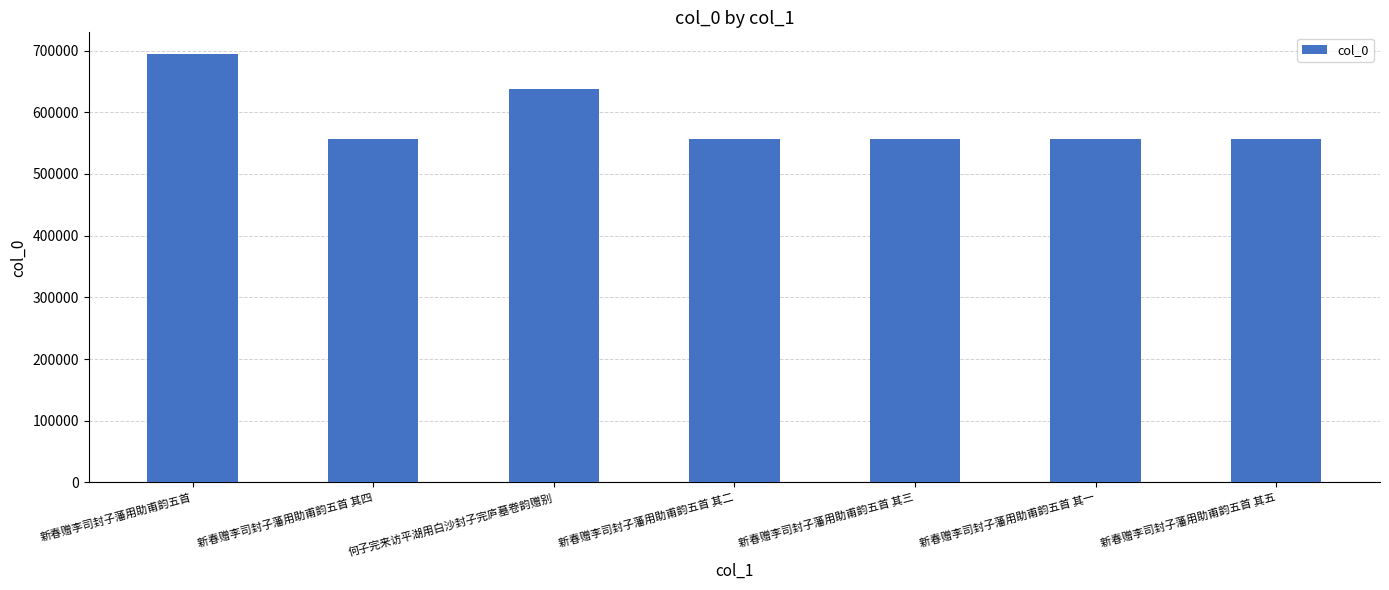

Which category has the highest value across all series?

新春赠李司封子藩用助甫韵五首